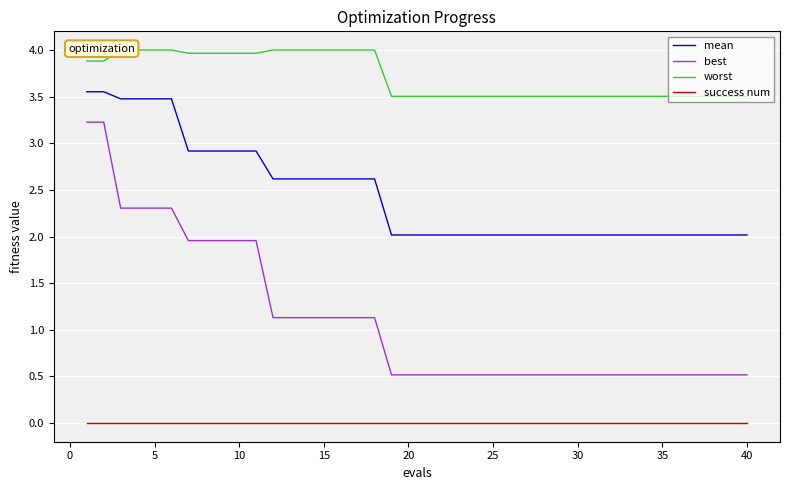

What is the maximum value for worst?

4.0